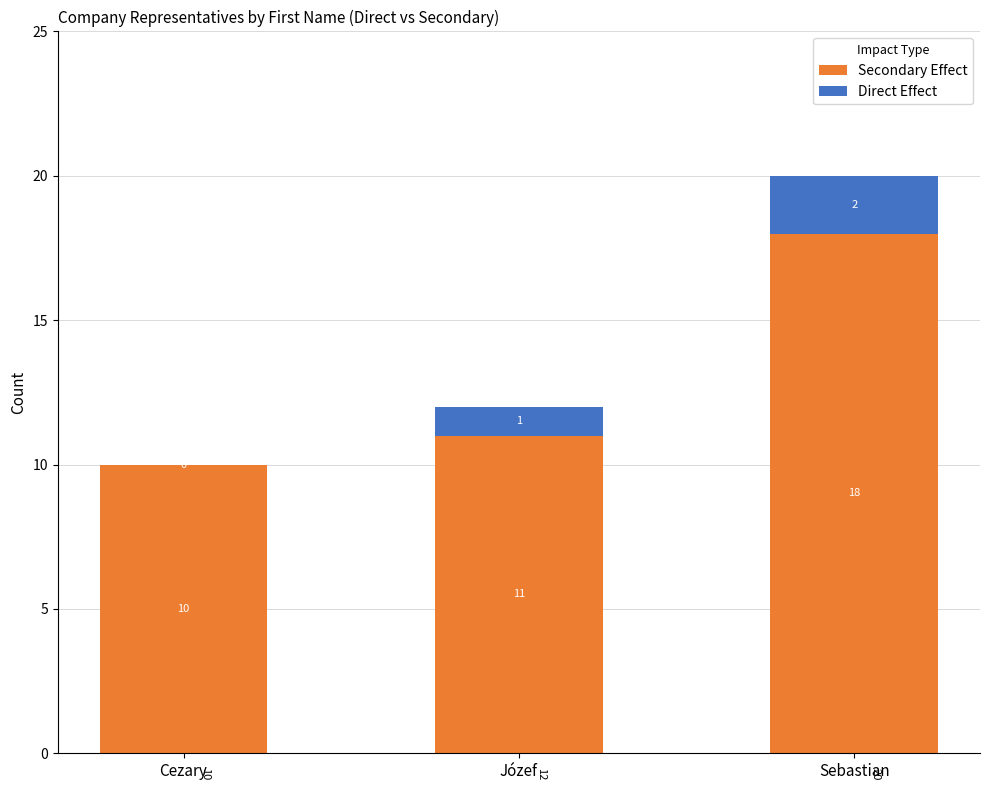

Is it true that Secondary Effect equals 18 at Sebastian?

True